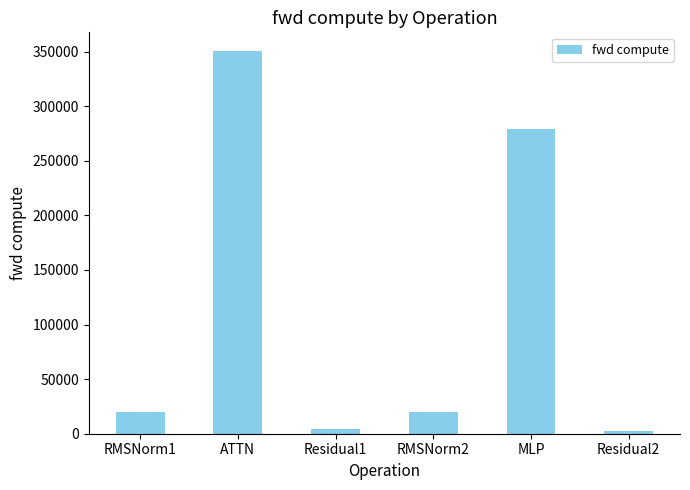

Reading left to right, extract all data points from this chart.

RMSNorm1=19436.4	ATTN=350068.6	Residual1=4482.8	RMSNorm2=19436.4	MLP=278639.6	Residual2=2241.4